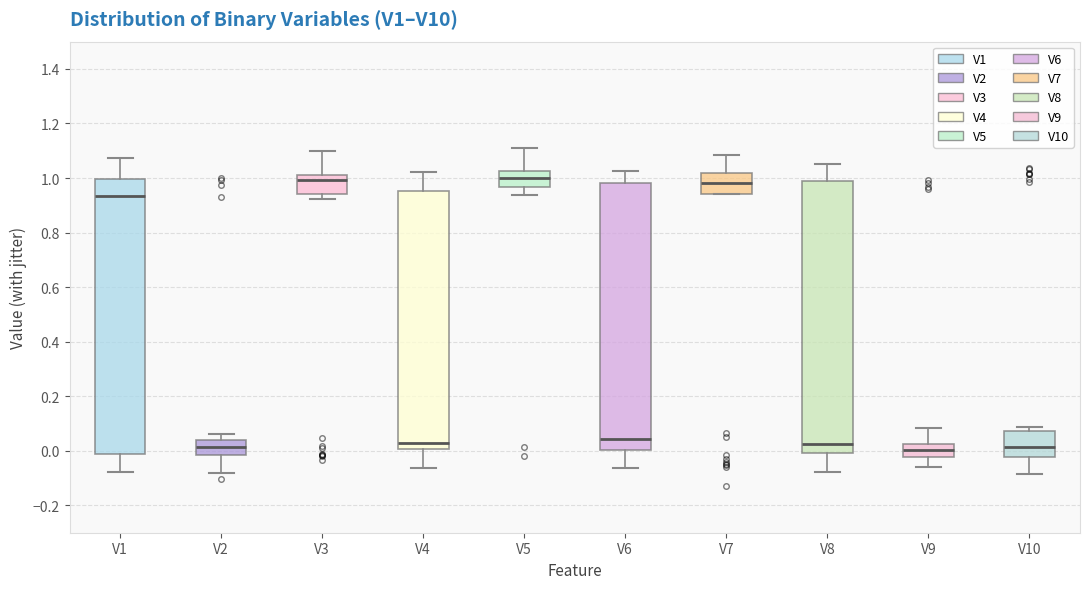

Reading left to right, read every box against the y-axis: the position of its median line, the range the box covers, and the ends of its whiskers. The values are not printed on the chart, so give them approximately, as read against the axis.

V1: median 0.94, box -0.02 to 1.00, whiskers -0.08 to 1.08
V2: median 0.02, box -0.02 to 0.04, whiskers -0.08 to 0.06
V3: median 1.00, box 0.94 to 1.02, whiskers 0.92 to 1.10
V4: median 0.02, box 0.00 to 0.96, whiskers -0.06 to 1.02
V5: median 1.00, box 0.96 to 1.02, whiskers 0.94 to 1.10
V6: median 0.04, box 0.00 to 0.98, whiskers -0.06 to 1.02
V7: median 0.98, box 0.94 to 1.02, whiskers 0.94 to 1.08
V8: median 0.02, box 0.00 to 1.00, whiskers -0.08 to 1.06
V9: median 0.00, box -0.02 to 0.02, whiskers -0.06 to 0.08
V10: median 0.02, box -0.02 to 0.08, whiskers -0.08 to 0.08 (just above the box's upper edge)